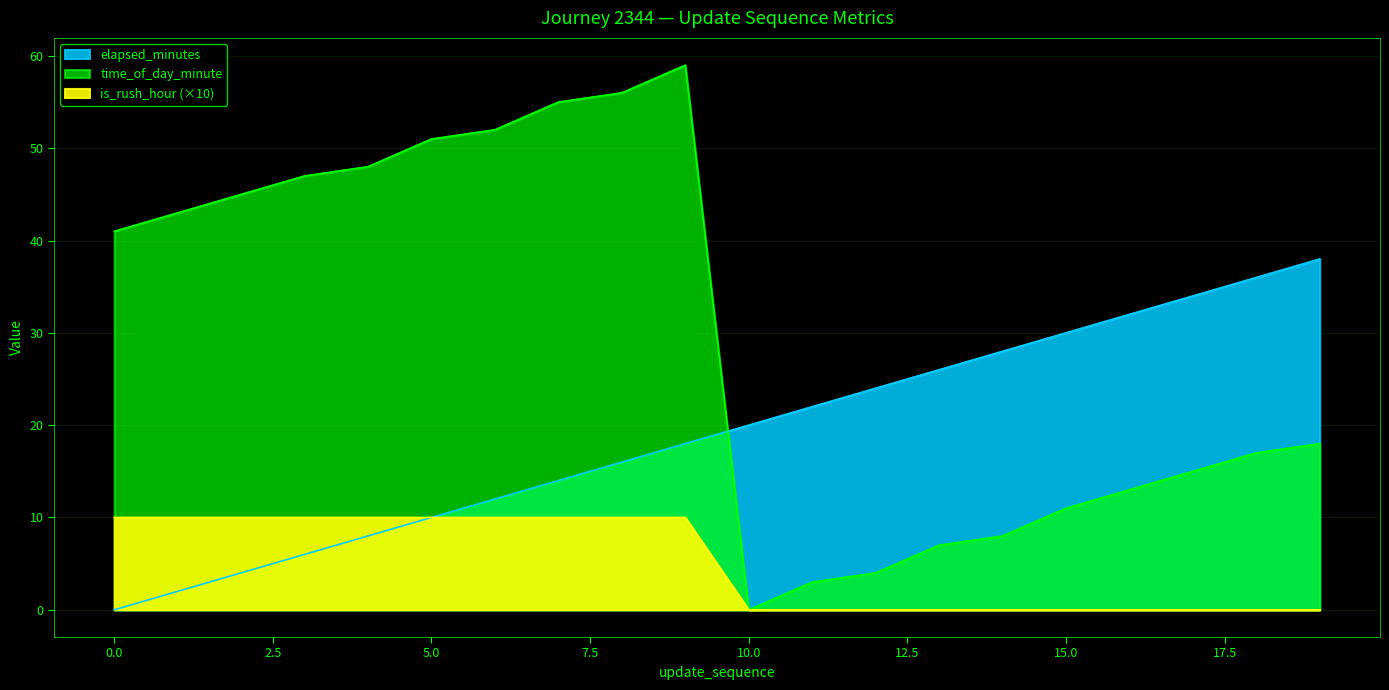

Rank the series by their average value, from lowest to highest.

is_rush_hour, elapsed_minutes, time_of_day_minute